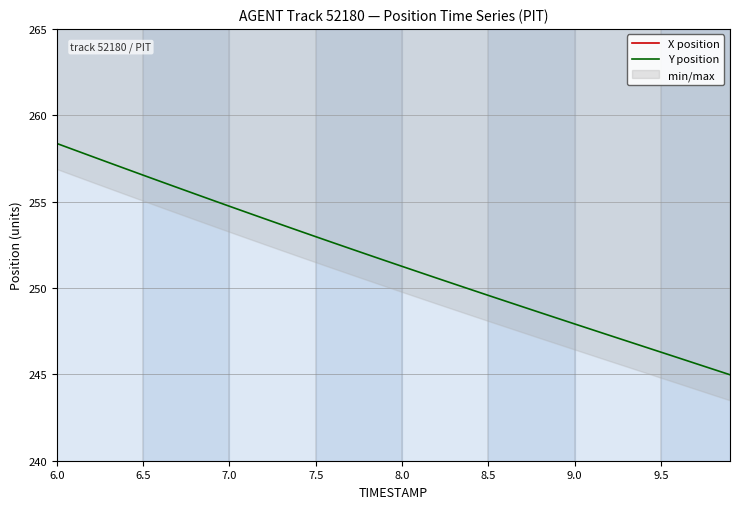

What is the difference between the second highest and minimum values in the Y position series?

13.0